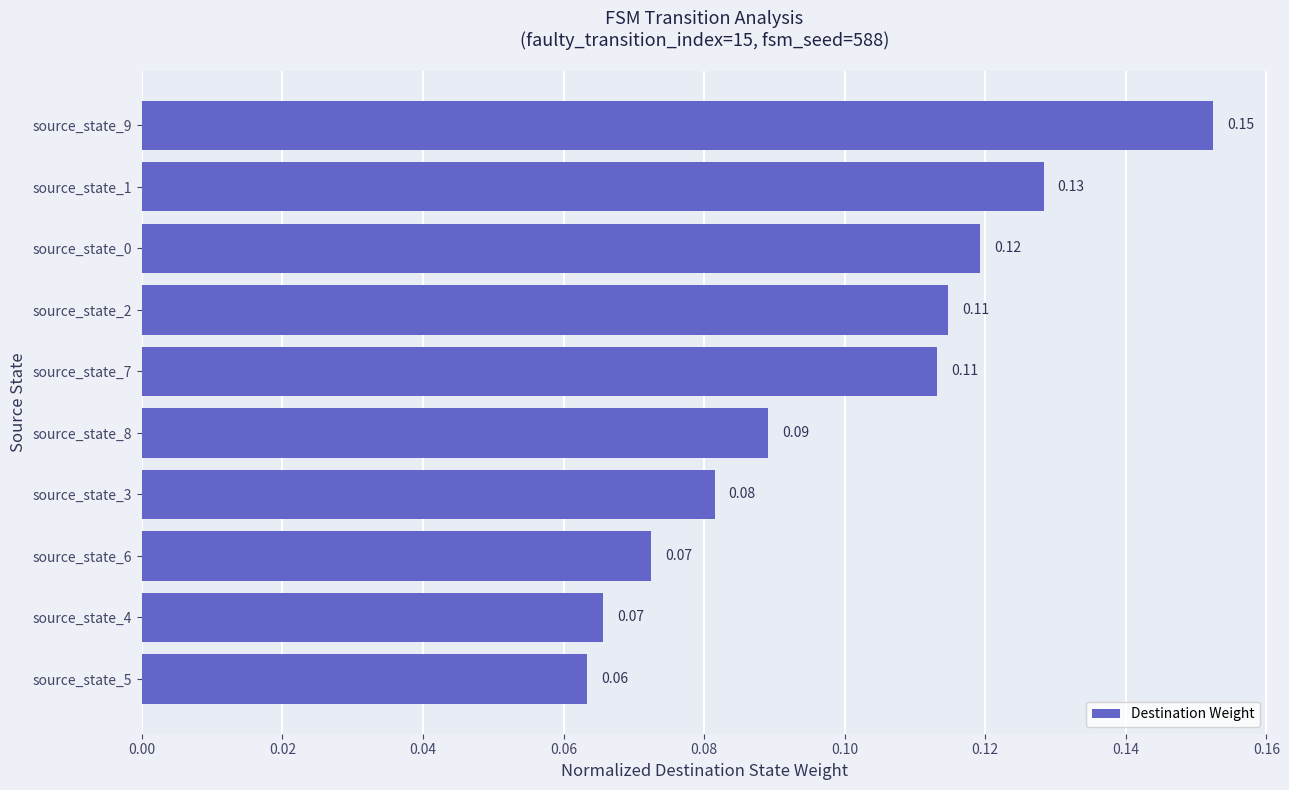

Which has a higher value, source_state_1 or source_state_6?

source_state_1